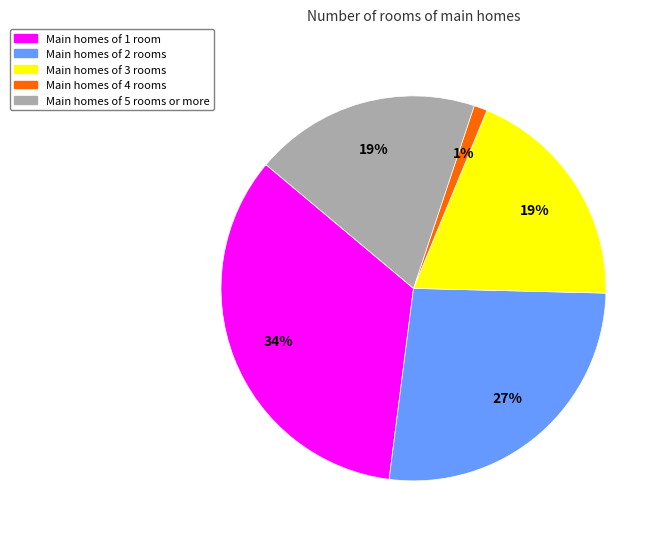

Is there a majority slice in this chart?

No